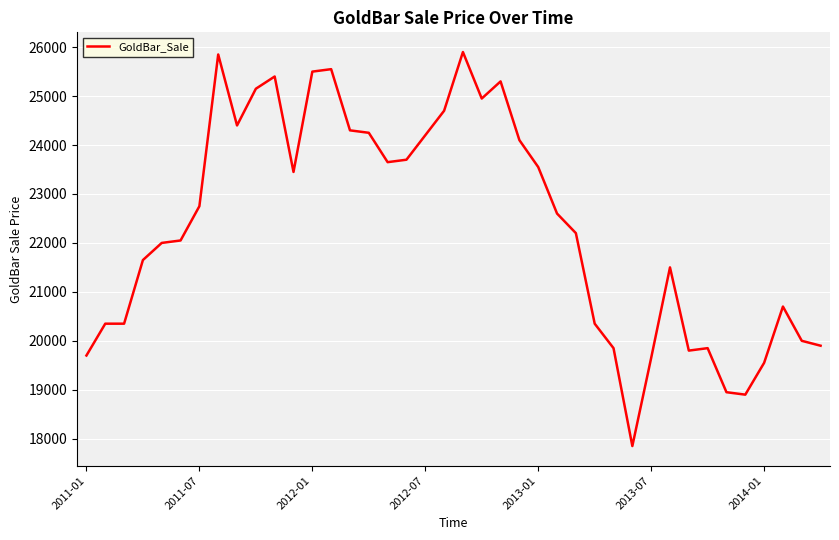

What is the maximum value shown in the chart?

25900